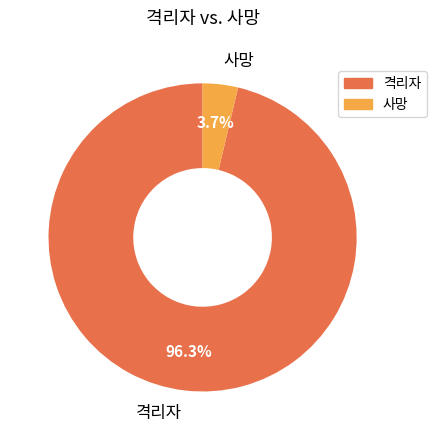

Which slice is the smallest?

사망